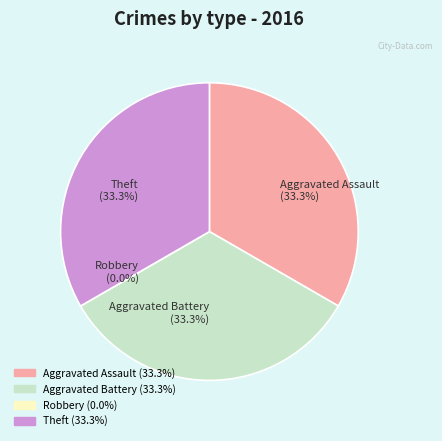

What is the largest slice in the pie chart?

Aggravated Assault